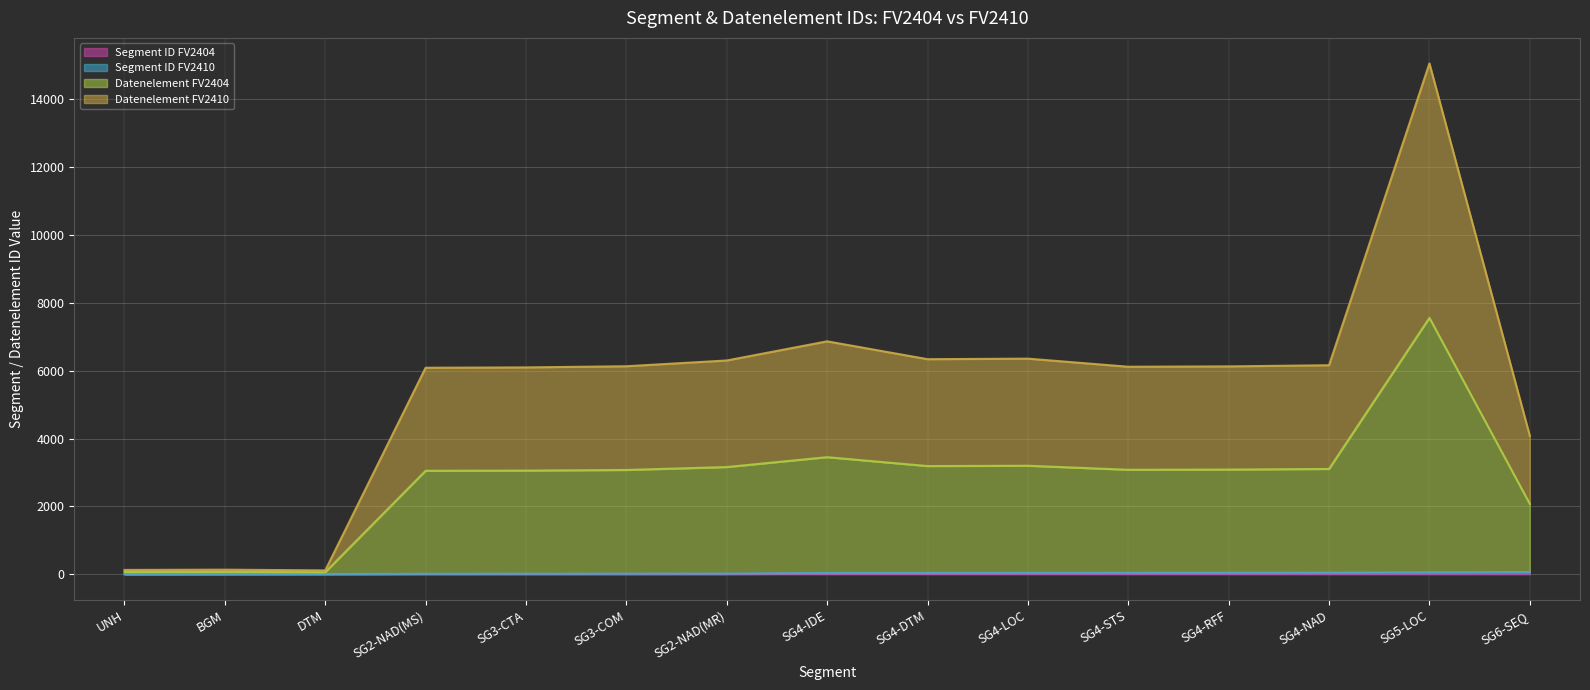

List the series in order of their peak value, highest first.

Datenelement FV2410 (line), Datenelement FV2404 (line), Segment ID FV2410 (line), Segment ID FV2404 (line)